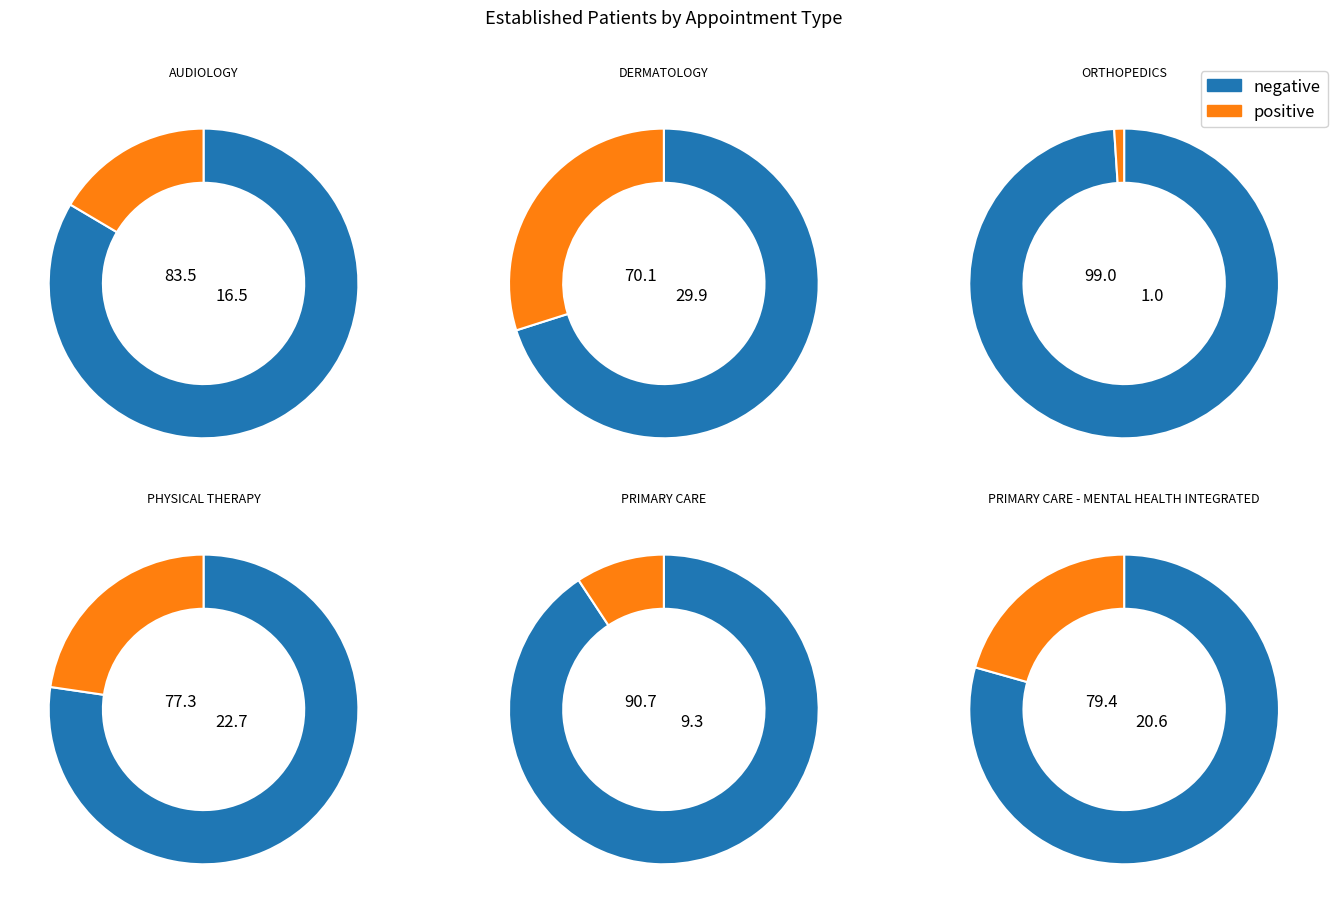

What percentage do AUDIOLOGY and DERMATOLOGY together represent?

46.4%